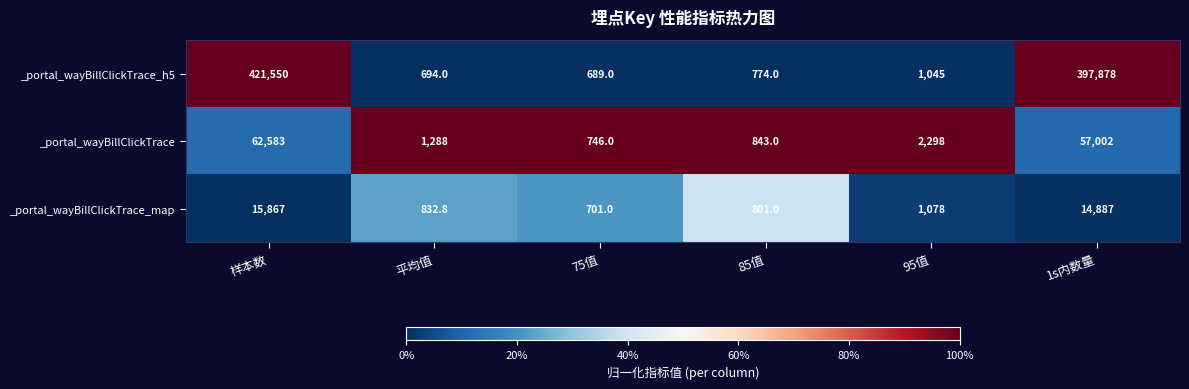

Where does the _portal_wayBillClickTrace series first go above 2298?

样本数